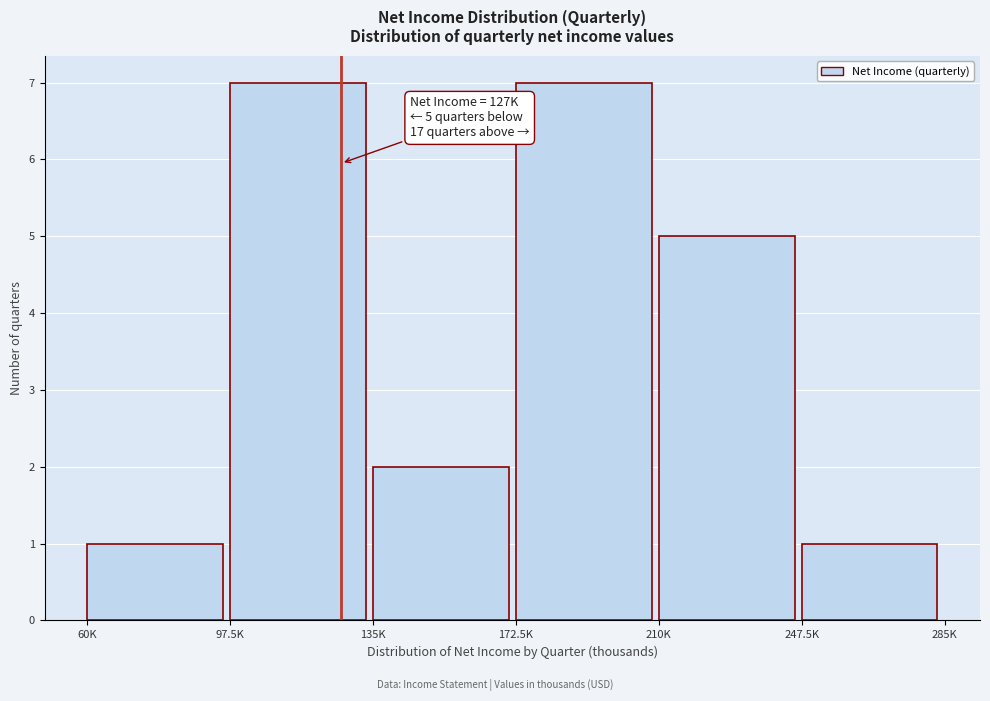

Reading left to right, transcribe all the data shown in this chart.

1	7	2	7	5	1